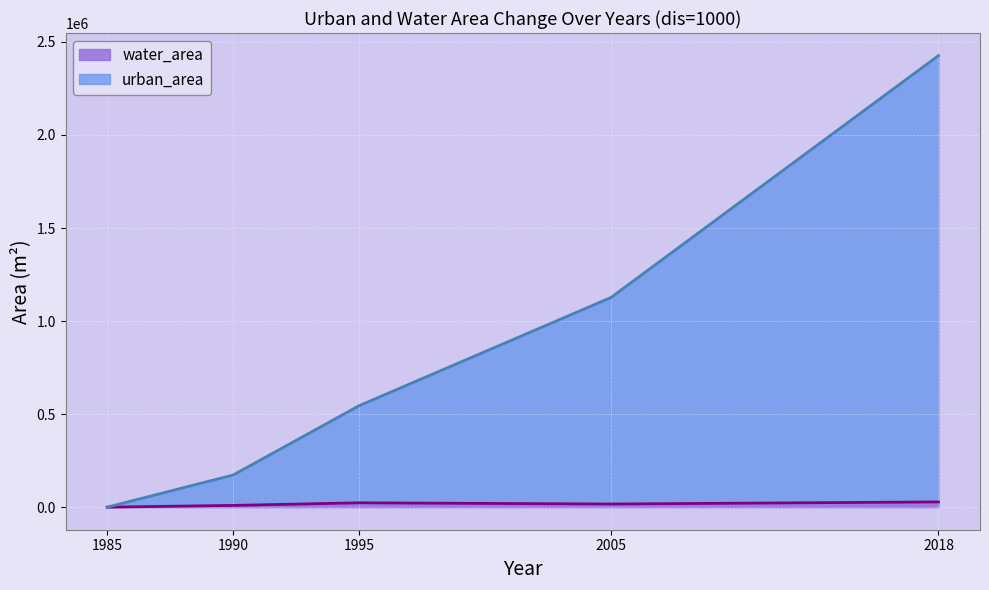

At which category is the sum across all series the highest?

2018